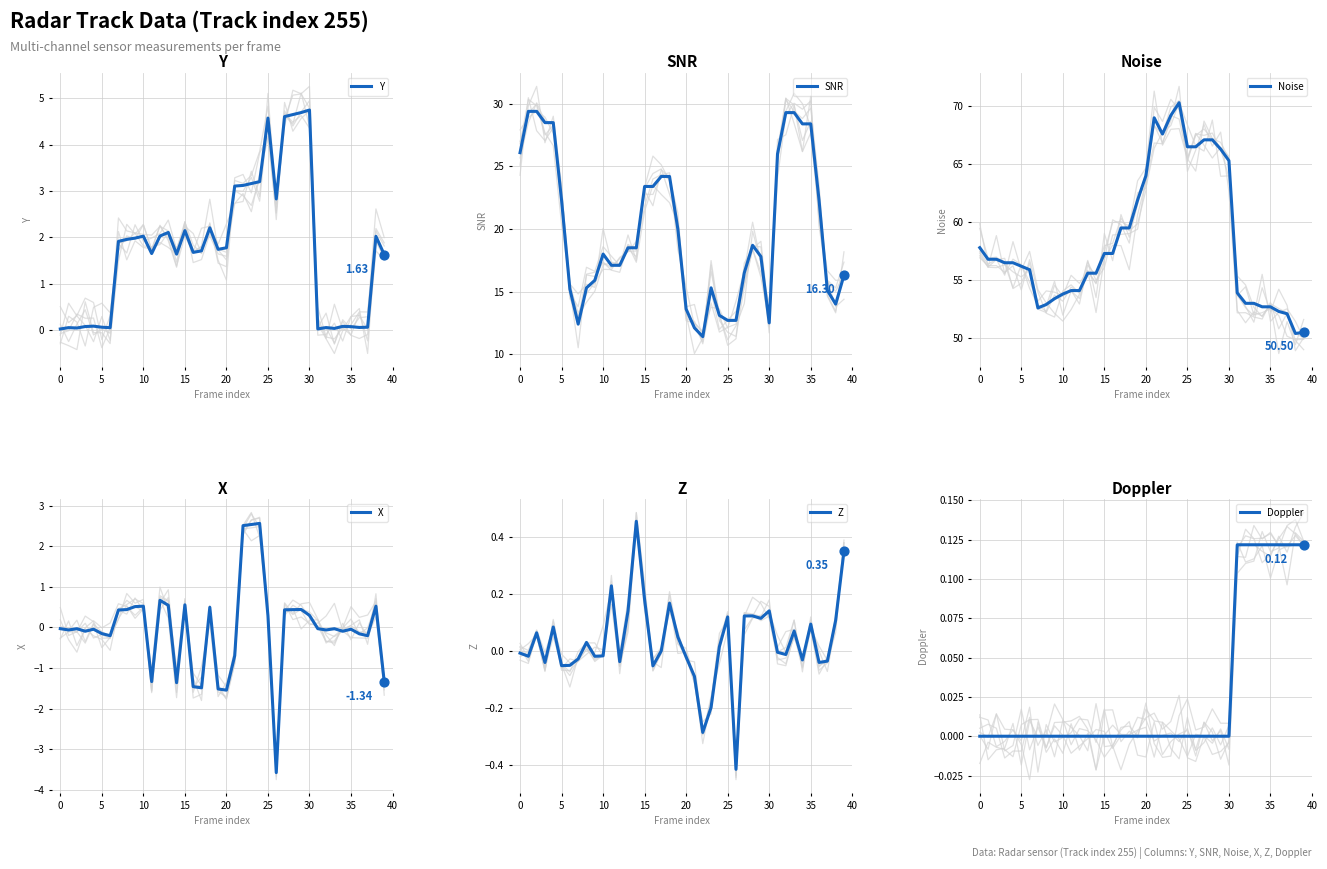

Which series contains the lowest Y value?

X